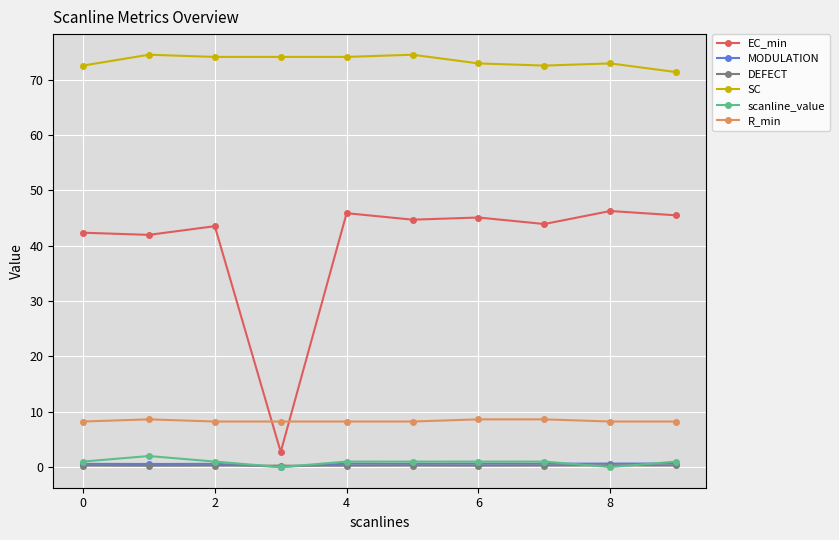

At how many categories does at least one series exceed 8?

10